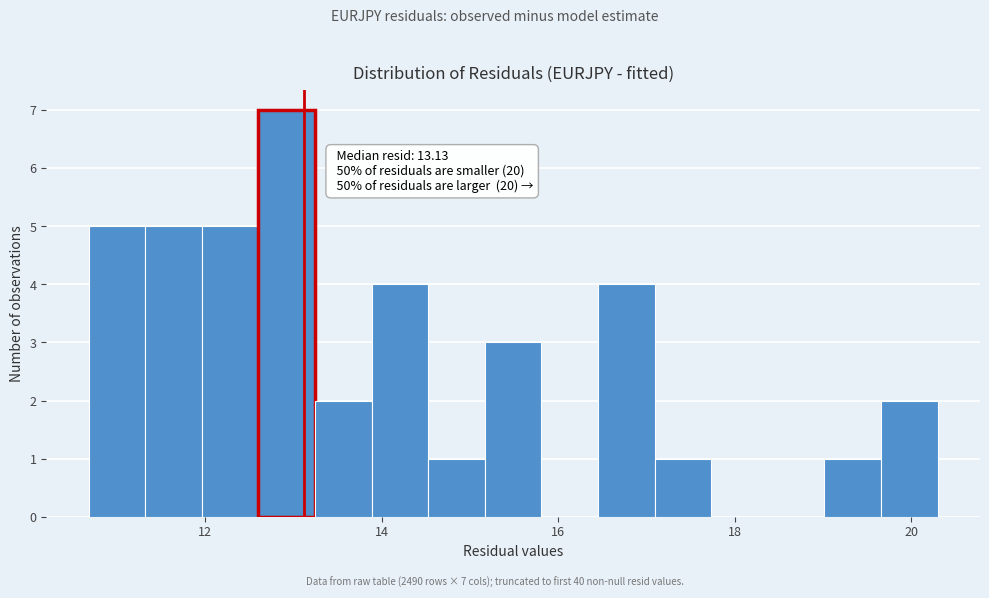

Around what value on the x-axis is the tallest bar? Give the approximate position of its centre, as read against the axis.

13.0